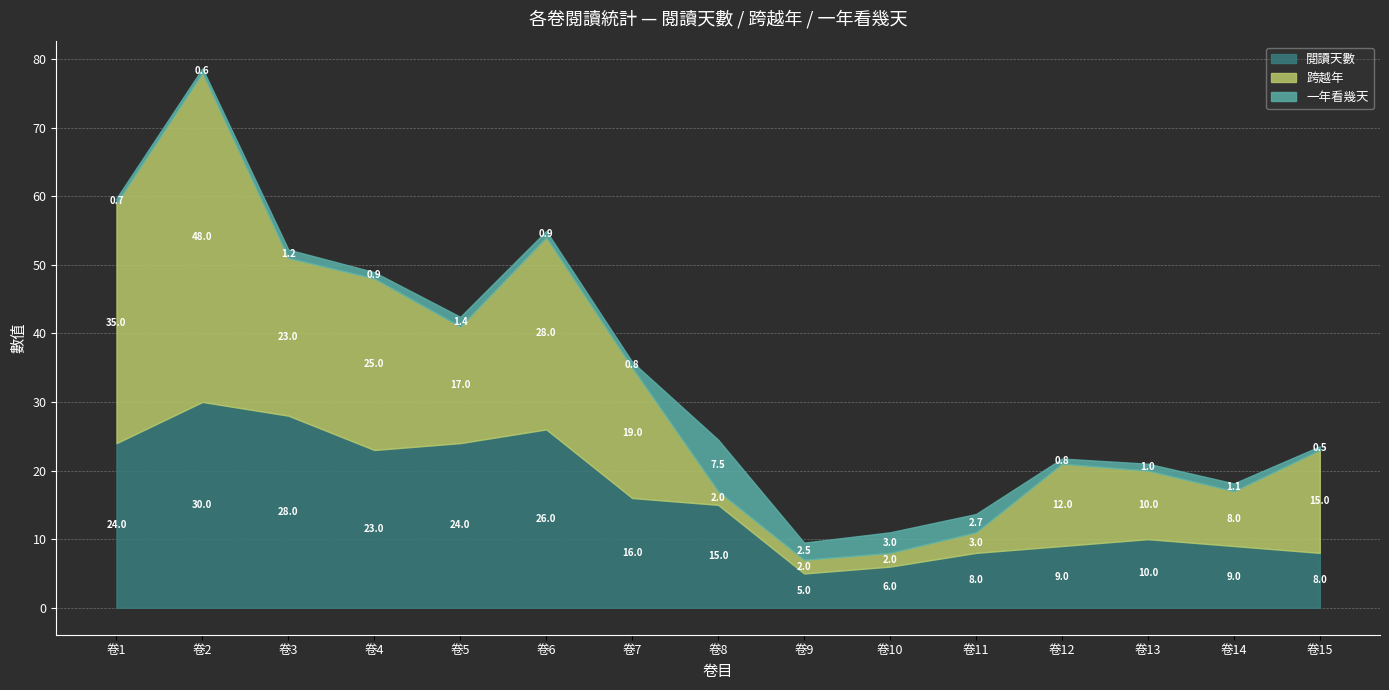

What is the average value of the 一年看幾天 series?

1.7